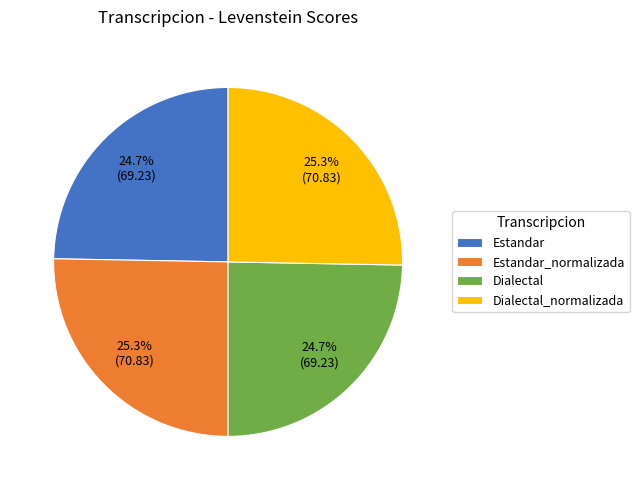

Does Dialectal represent more than half of the total?

No